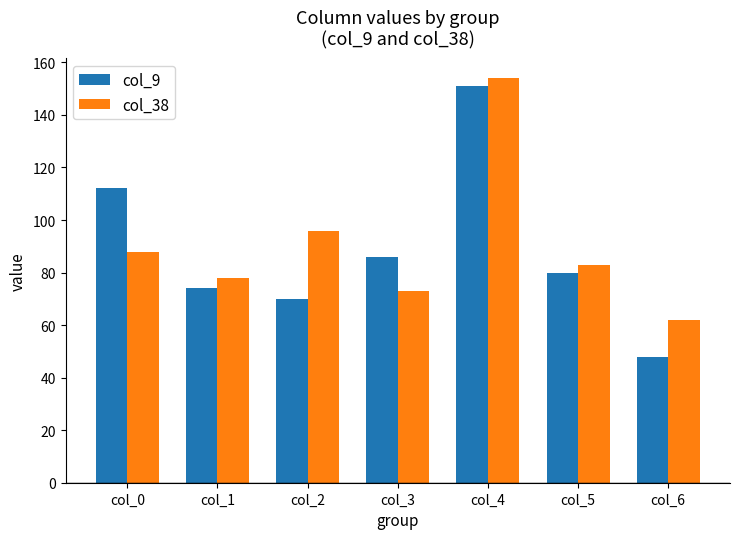

Reading left to right, list all the values displayed in this chart.

col_9: 112	74	70	86	151	80	48
col_38: 88	78	96	73	154	83	62